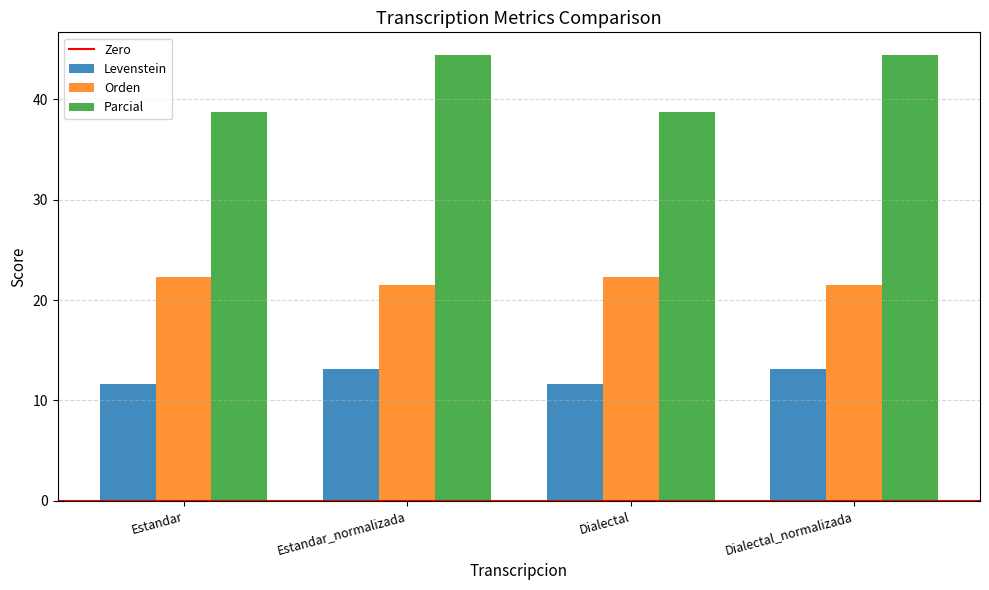

At Dialectal, list the series in order from largest to smallest.

Parcial, Orden, Levenstein